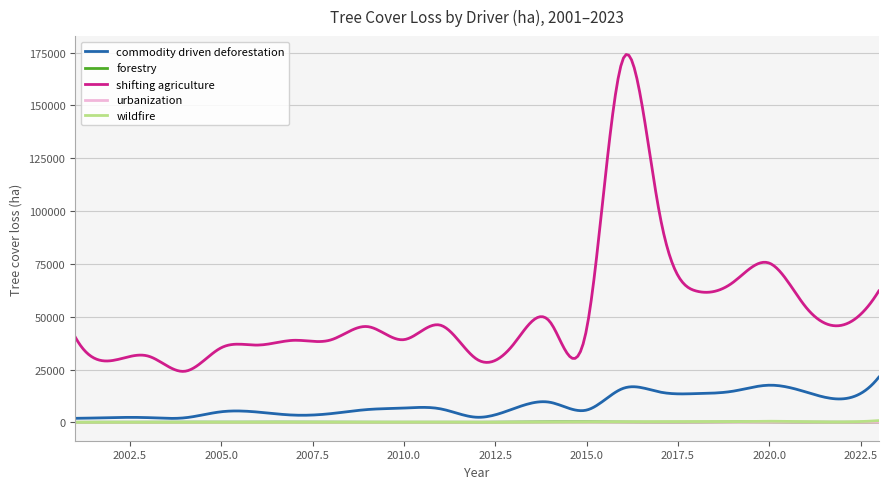

True or false: commodity driven deforestation and shifting agriculture intersect in this chart.

False